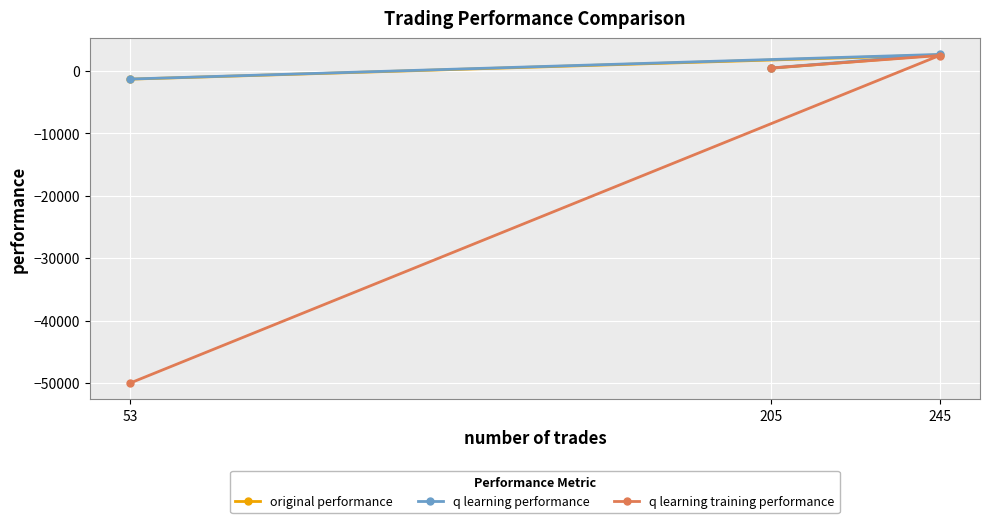

What is the maximum value for q learning performance?

2597.3